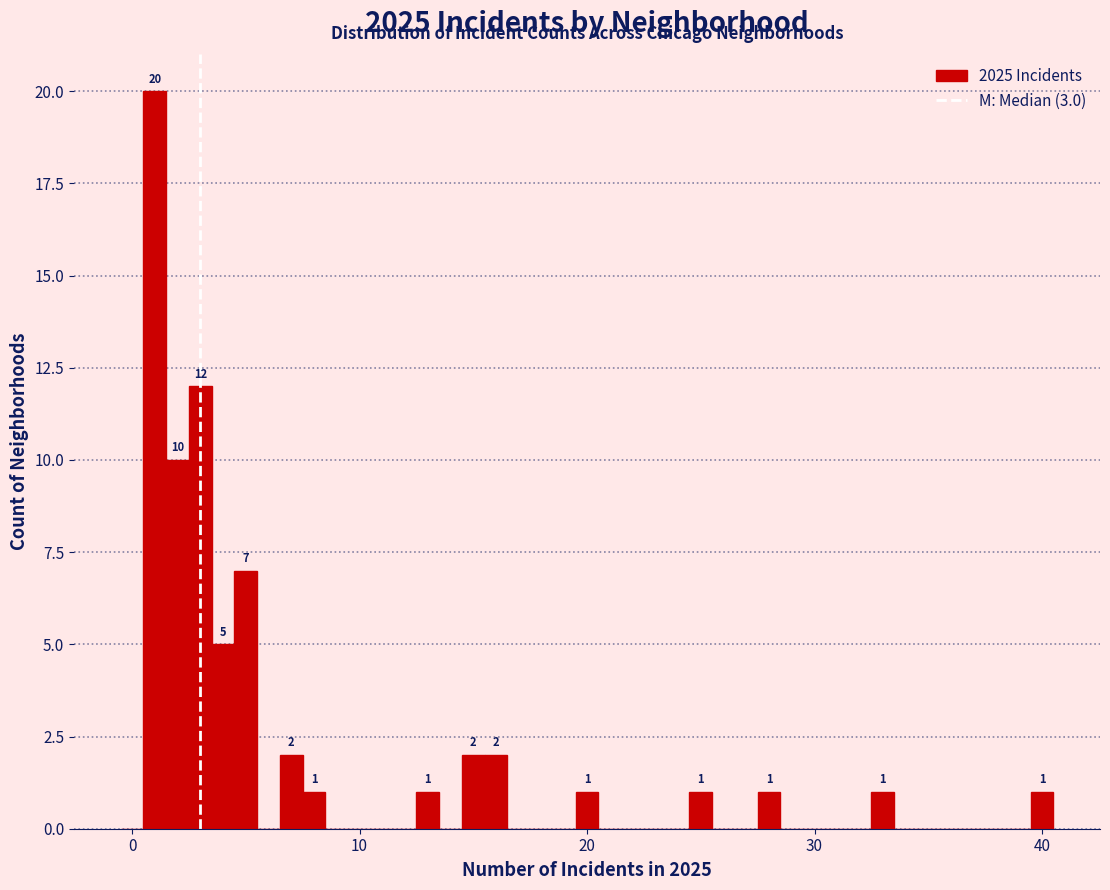

Read against the x-axis, roughly where is the centre of the tallest bar?

1